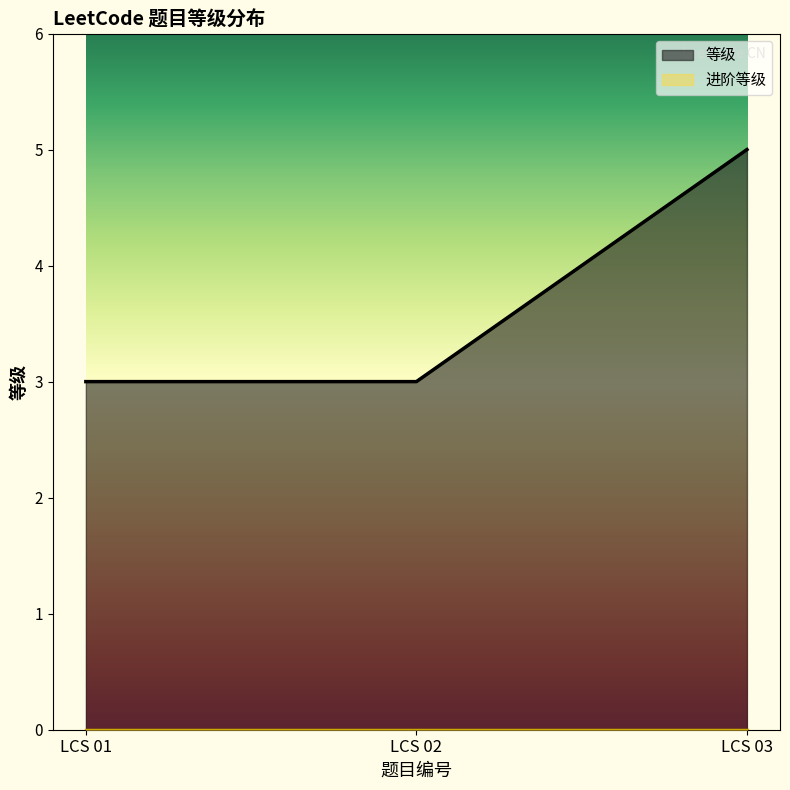

List the labels in order of value, smallest first.

LCS 01, LCS 02, LCS 03